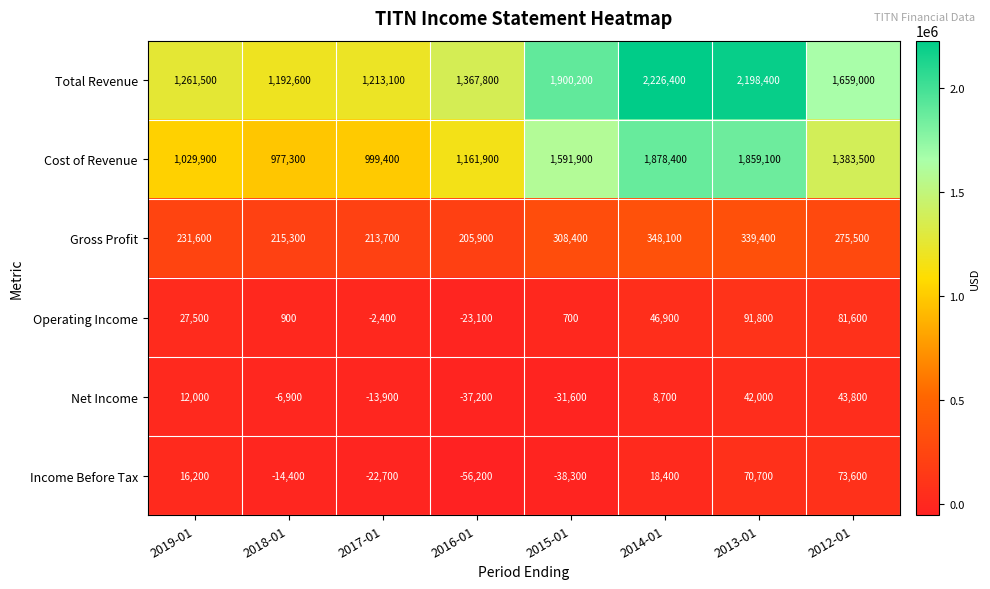

The Operating Income series shows 1225 at 2018-01. True or false?

False